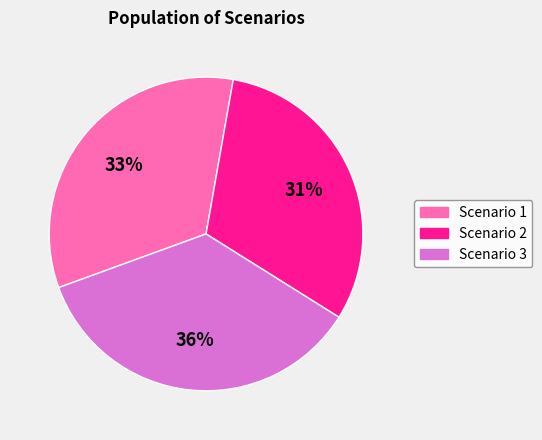

Is there any slice that represents more than half of the pie?

No